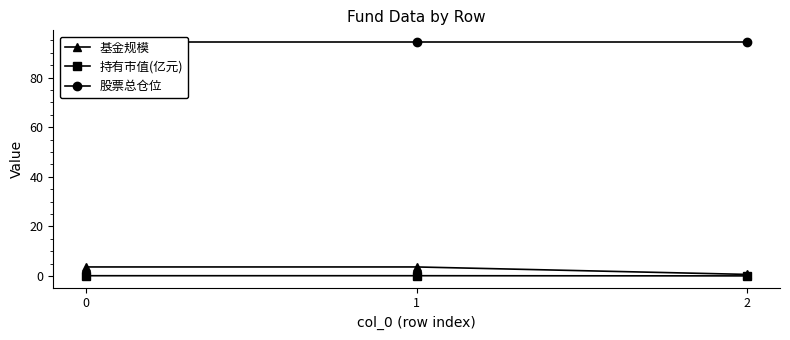

Which has a higher value, 1 or 0?

1